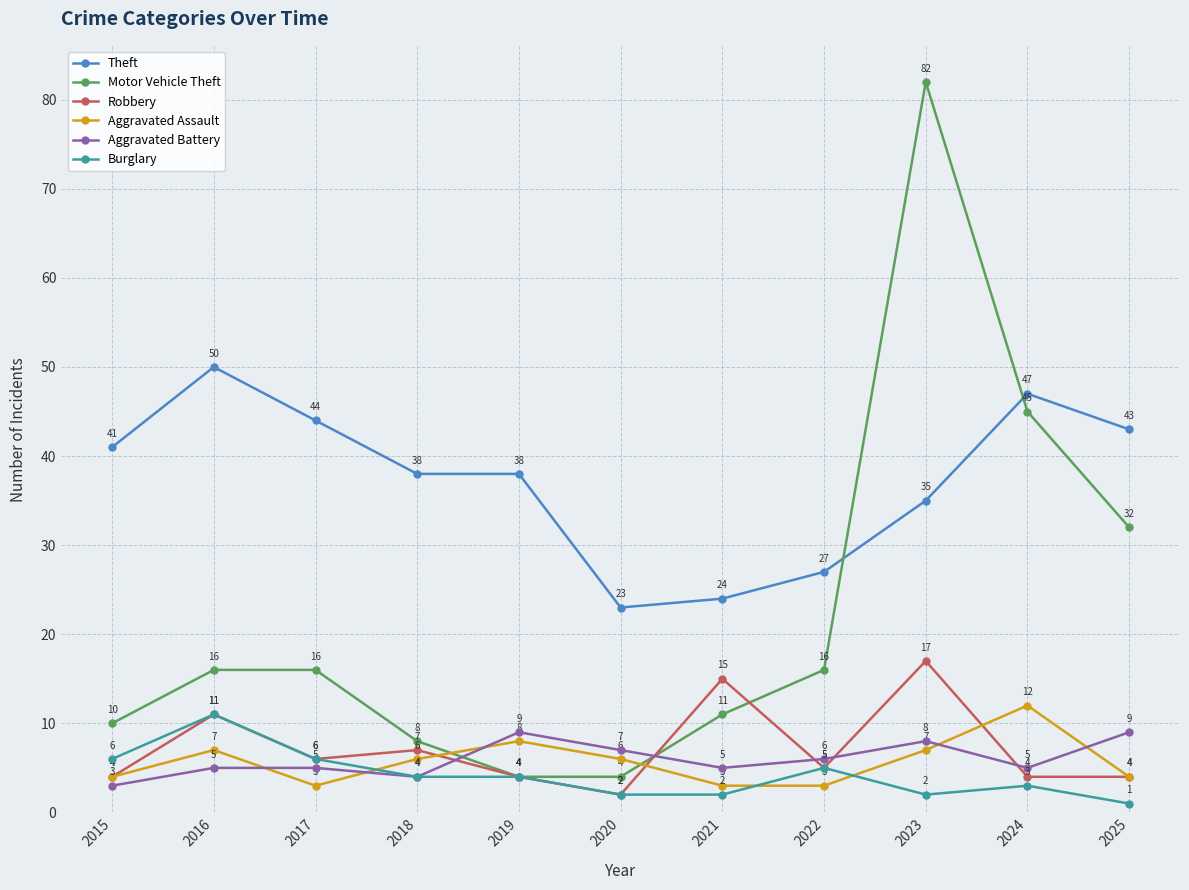

At which category does Burglary reach its first local peak?

2016